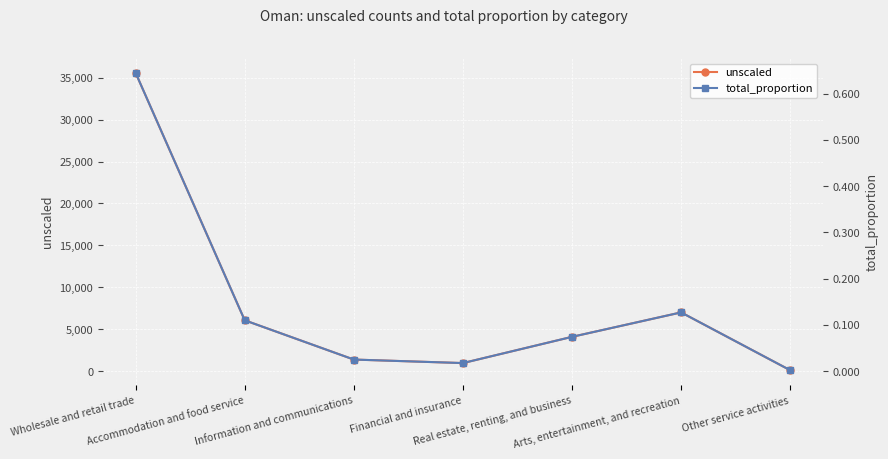

What is the difference between the maximum and minimum values in the unscaled series?

35472